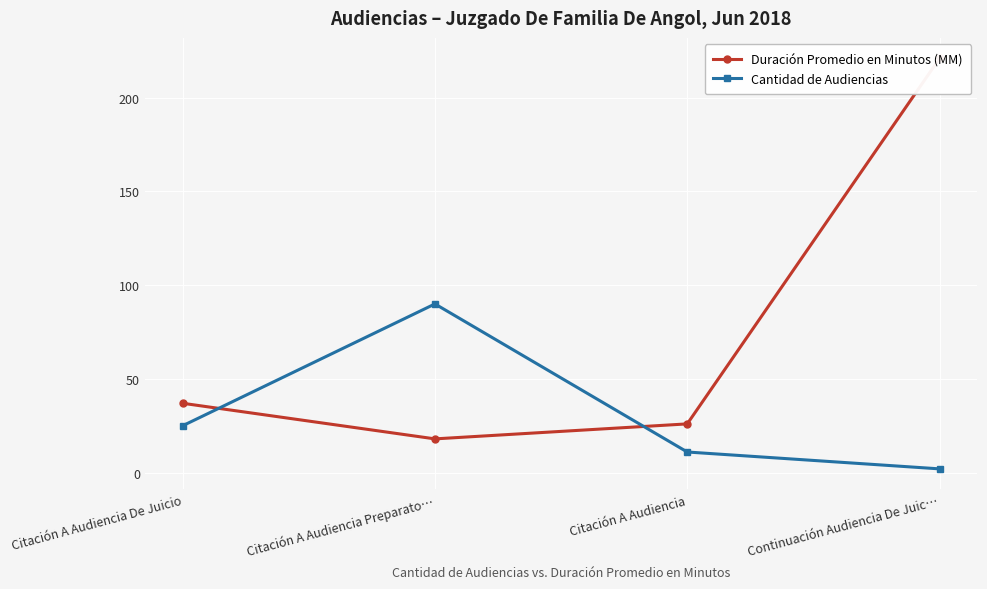

What is the value of the Duración Promedio en Minutos (MM) point at the 2nd from the left?

18